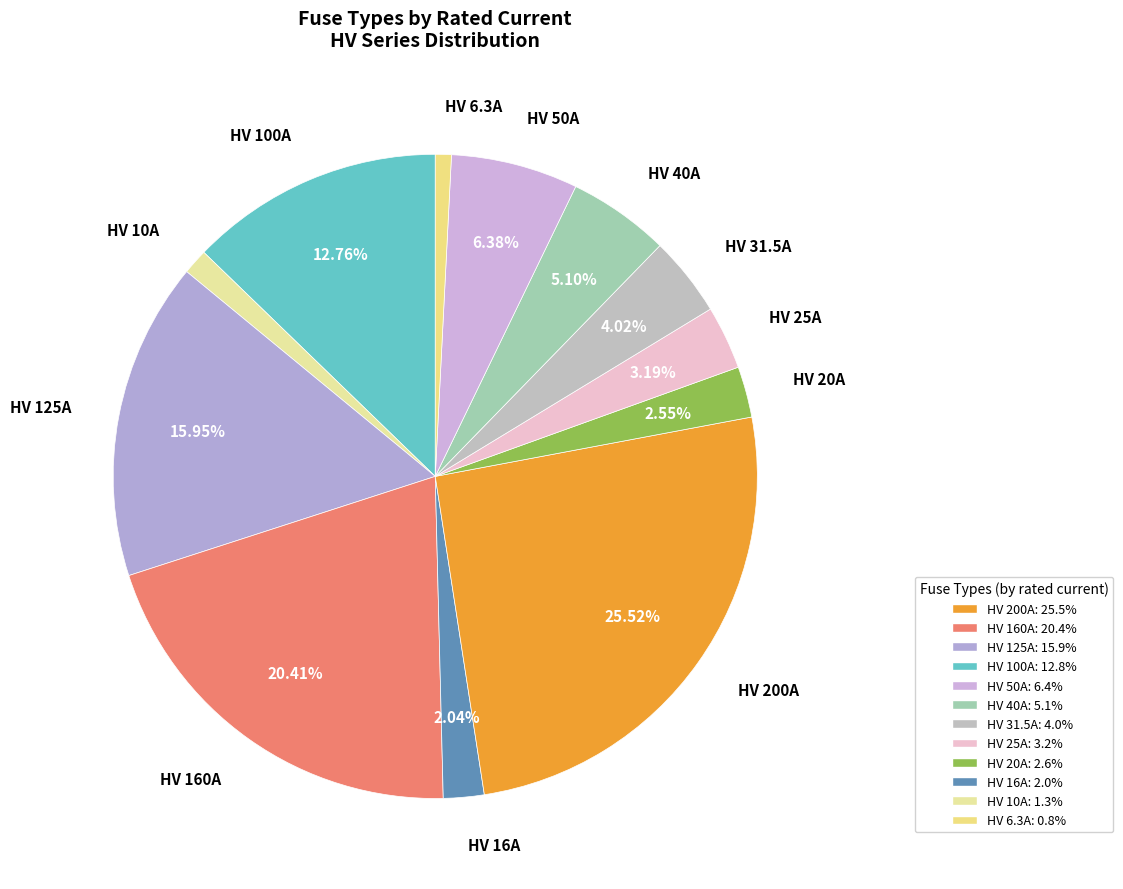

Is there any slice that represents more than half of the pie?

No